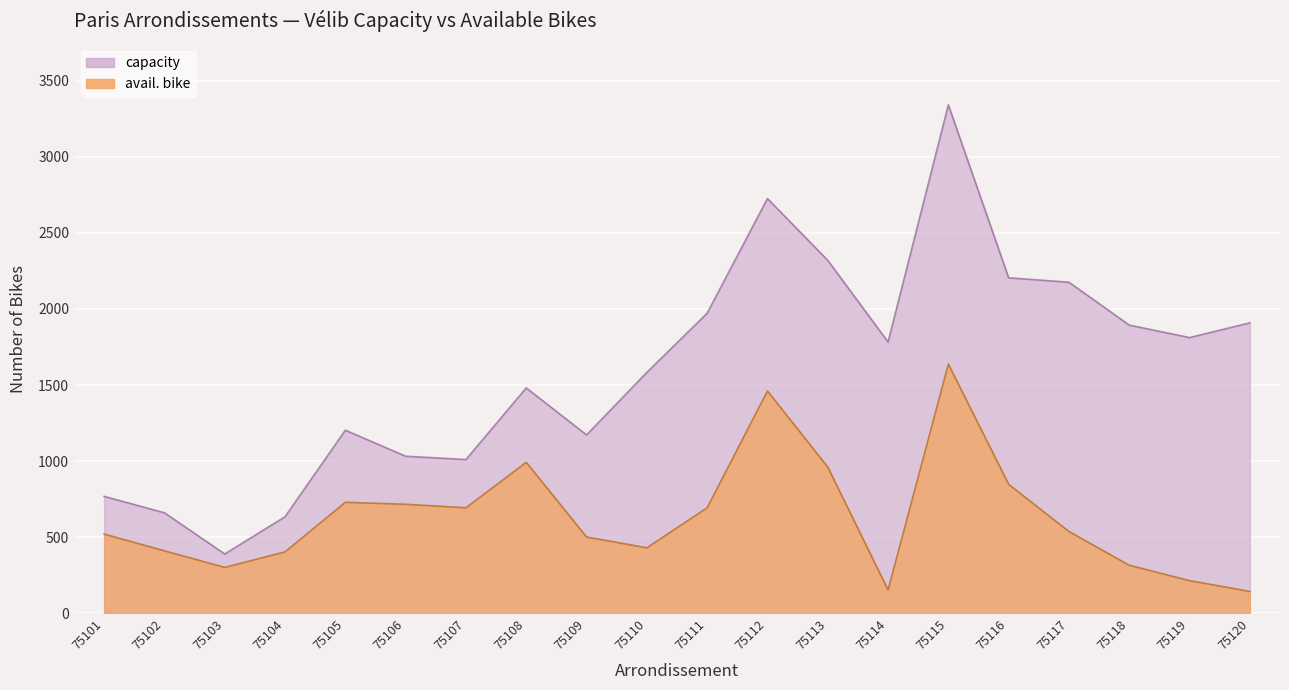

What value does the avail. bike series have at 75101?

520